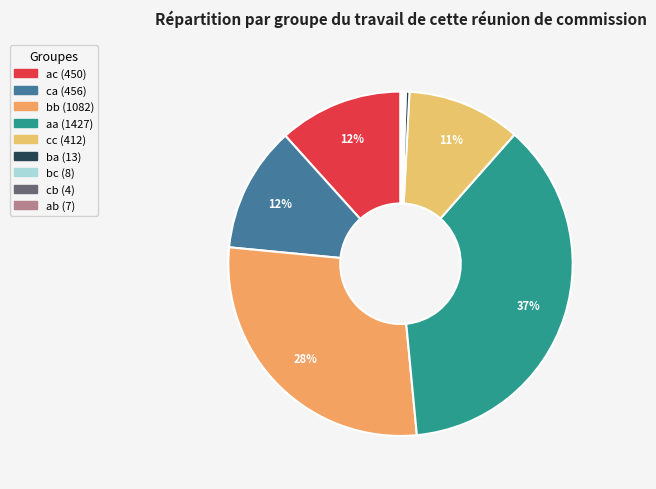

How many slices are in this pie chart?

9